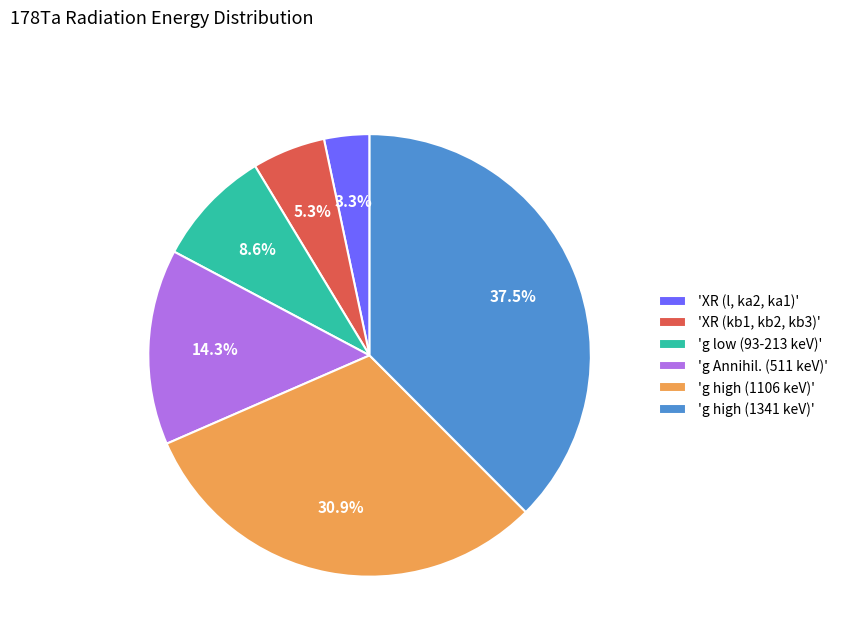

How many segments does this pie chart have?

6